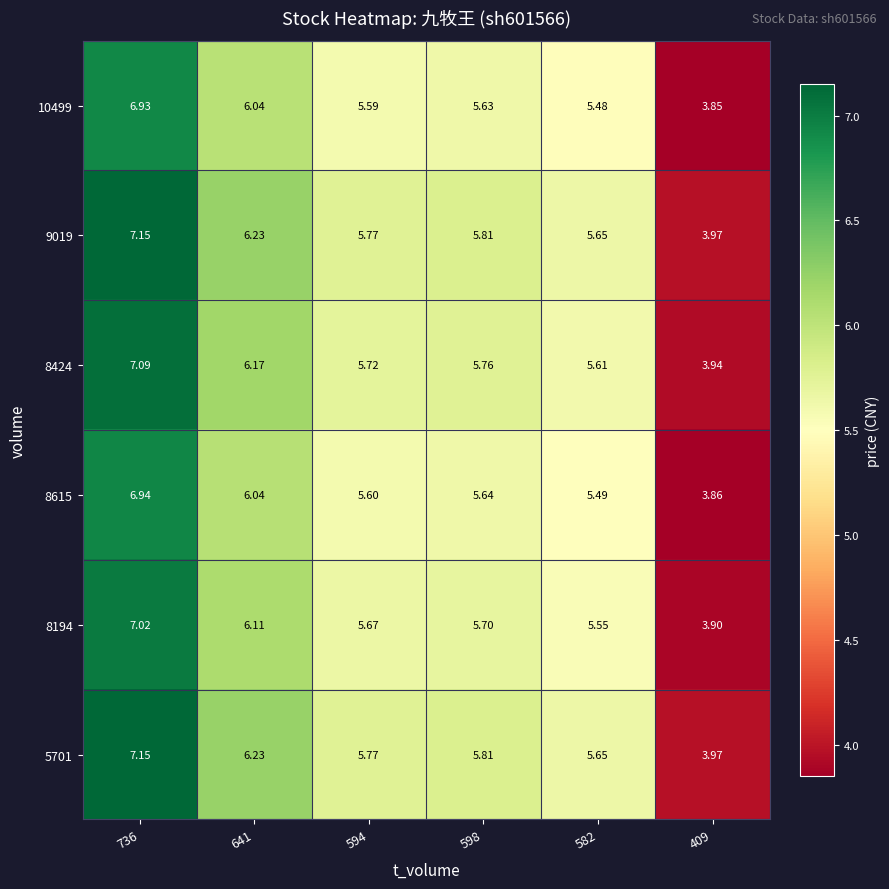

How many data points in 8424 are above 5?

5